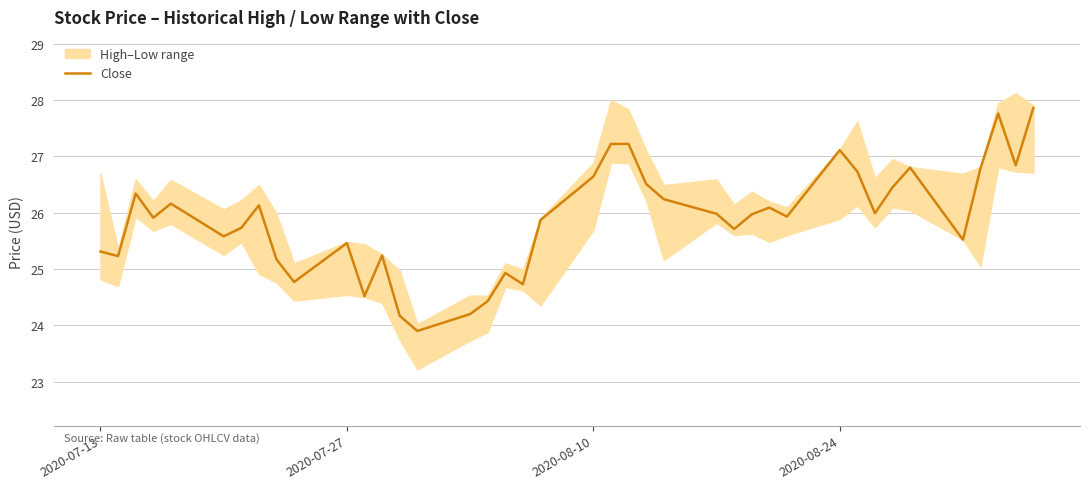

Where does the Close series first go above 25?

2020-07-13